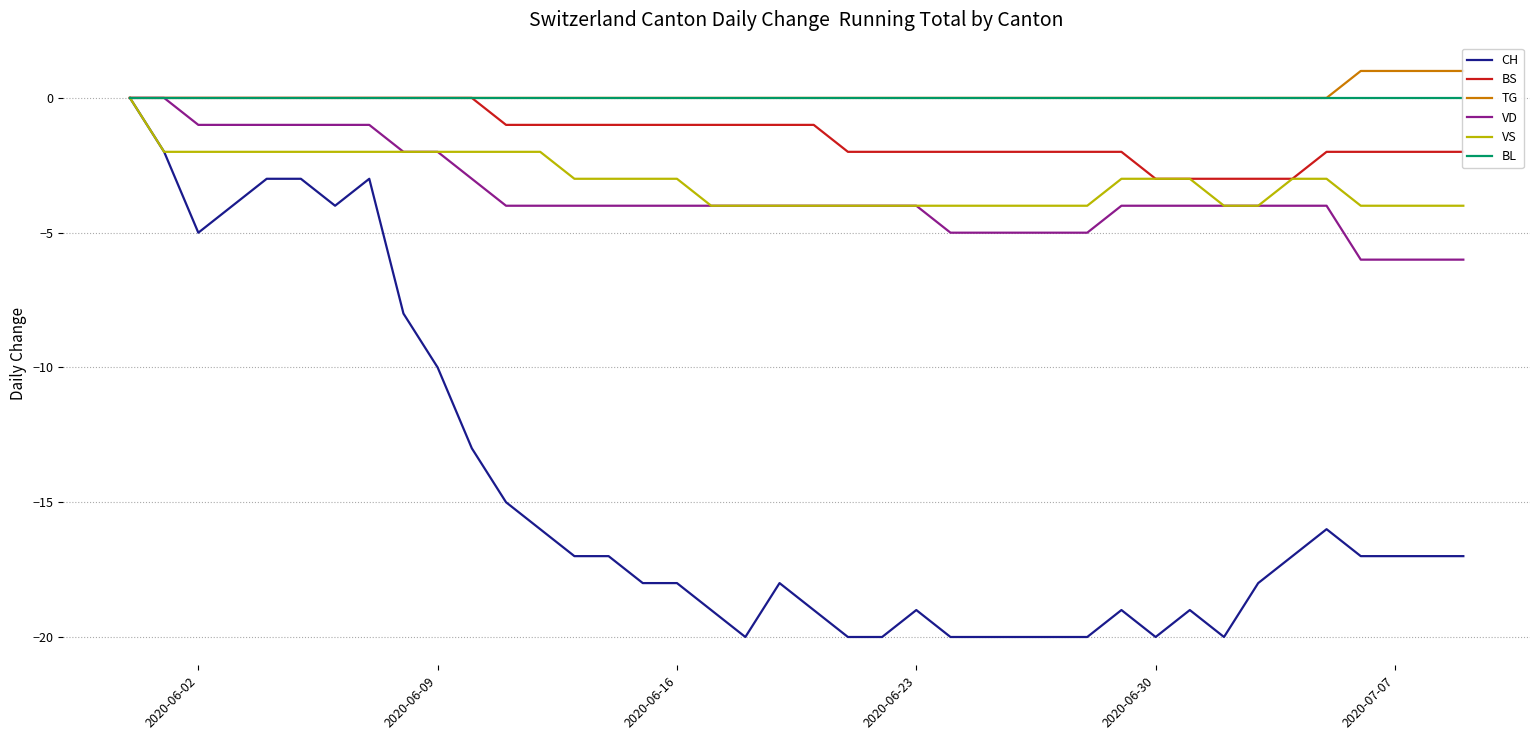

What are all the series names shown in the legend?

CH, BS, TG, VD, VS, BL